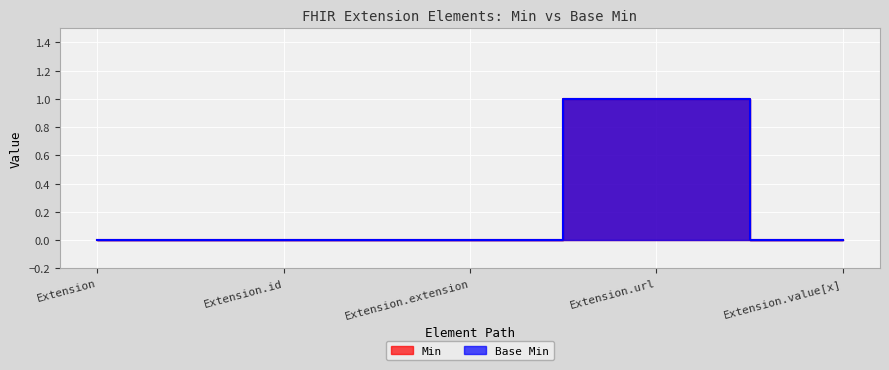

Which series has the widest spread of values?

Min